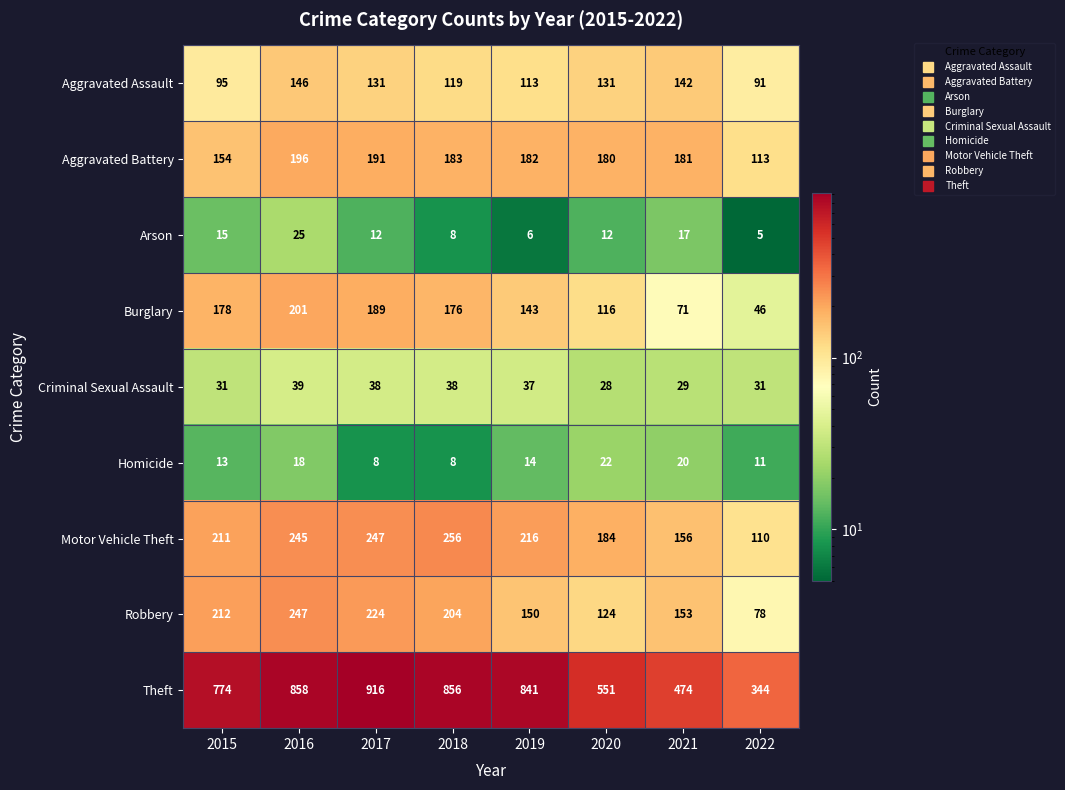

Where does the Burglary series first go above 176?

2015